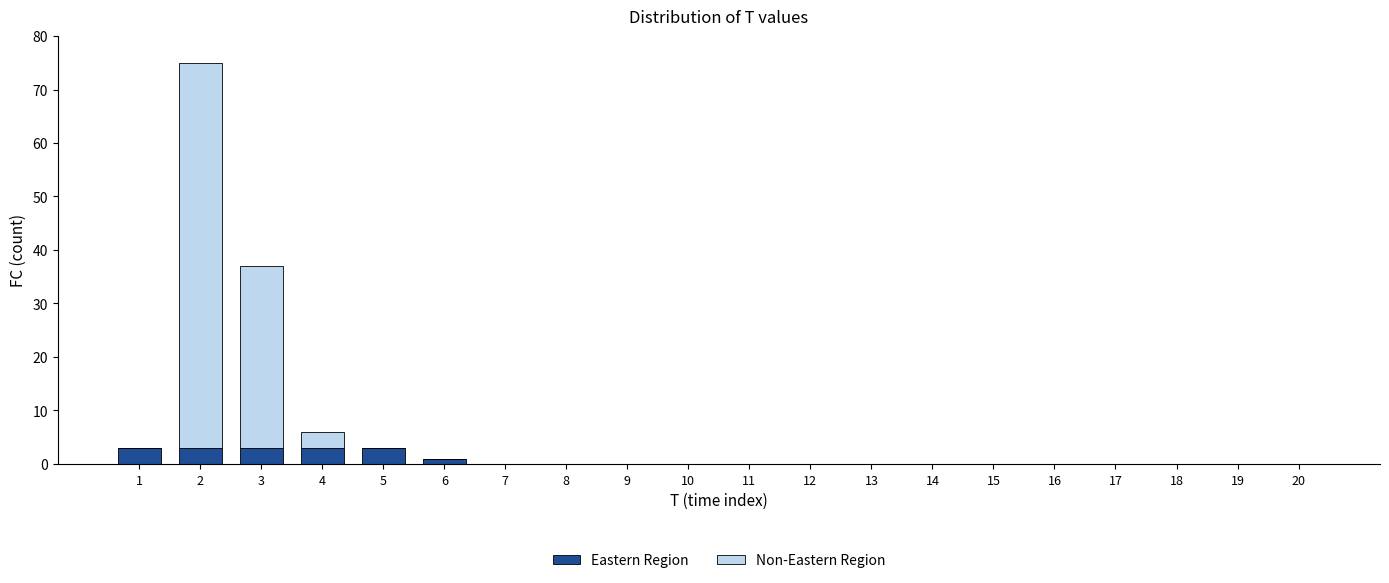

The Eastern Region series shows 0 at 14. True or false?

True